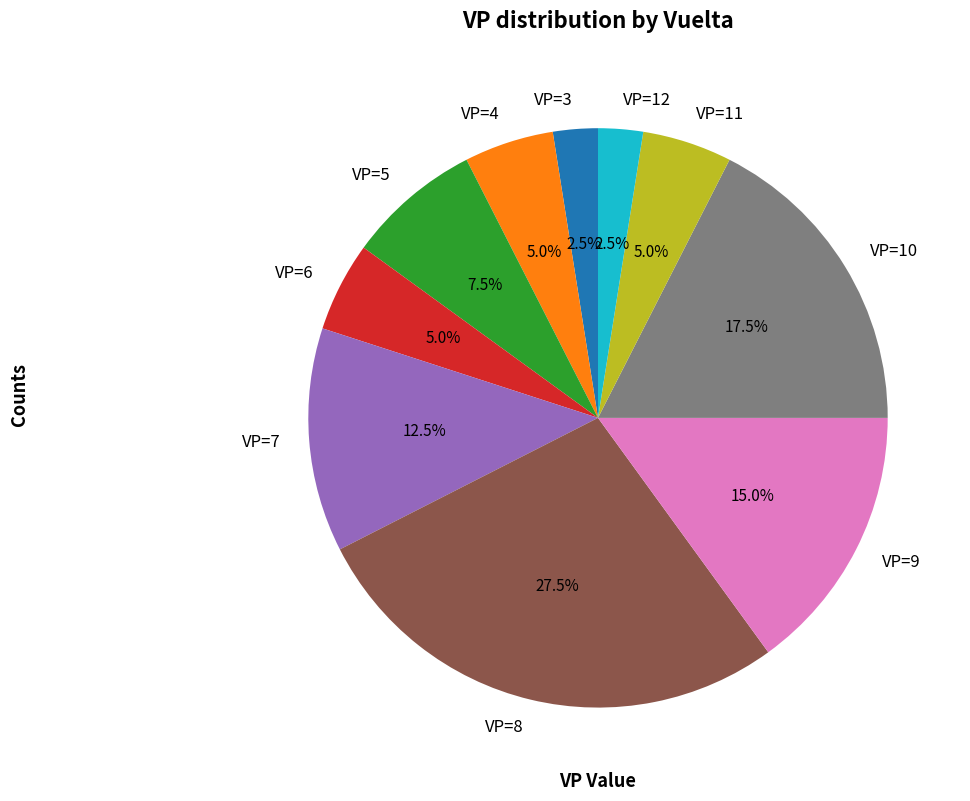

What portion of the pie excludes VP=9?

85.0%